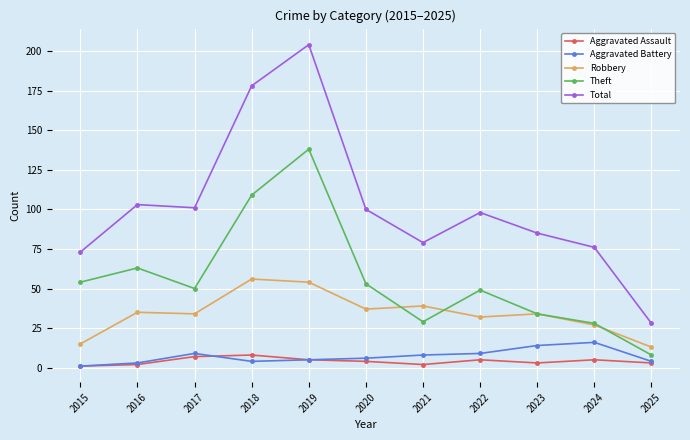

What is the difference between the Aggravated Battery values at 2025 and 2021?

4